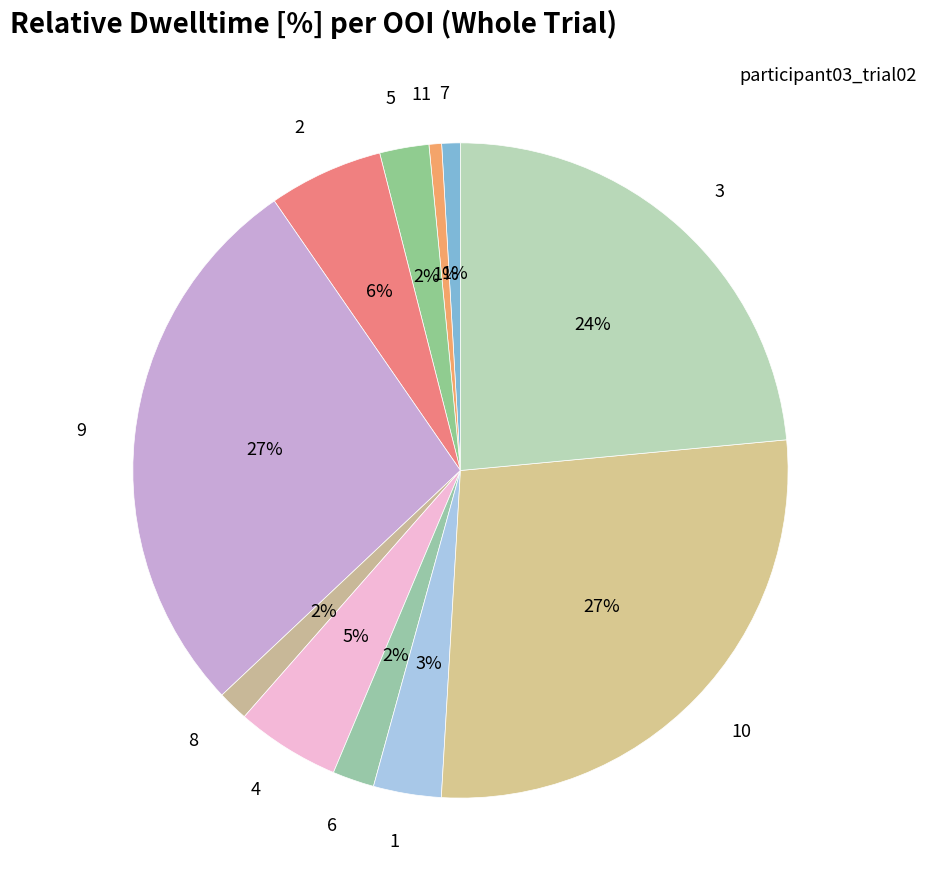

The 9 slice represents 27% of the pie. True or false?

True